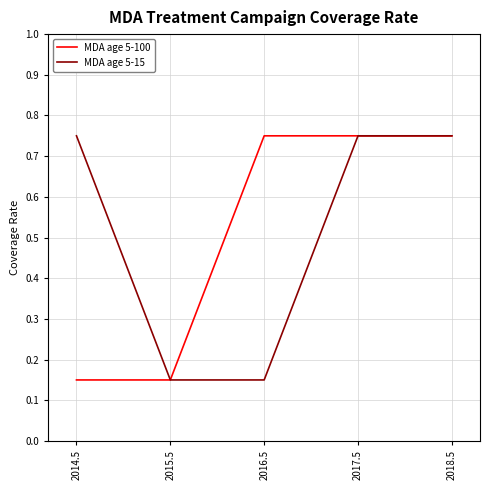

Count the number of categories in the chart.

5